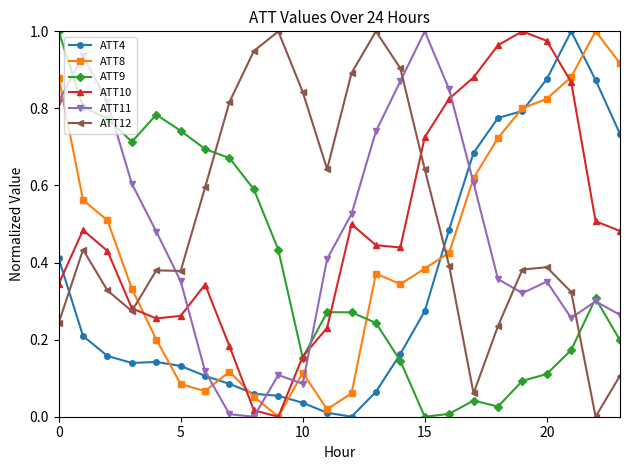

Does the chart display data point markers on the line(s)?

Yes